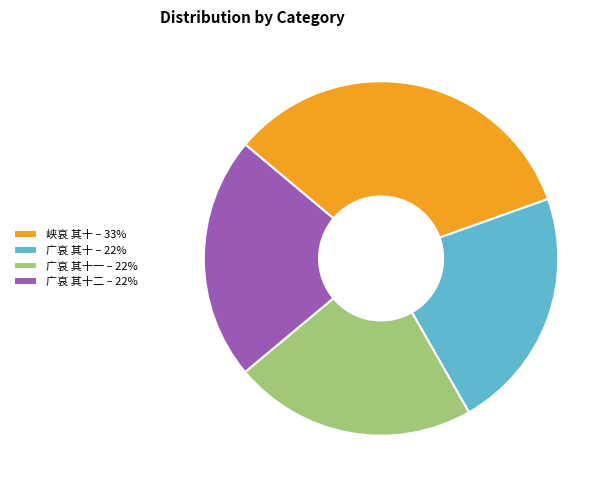

Approximately how many times larger is the value at 峡哀 其十 – 33% compared to 广哀 其十二 – 22%?

1.5